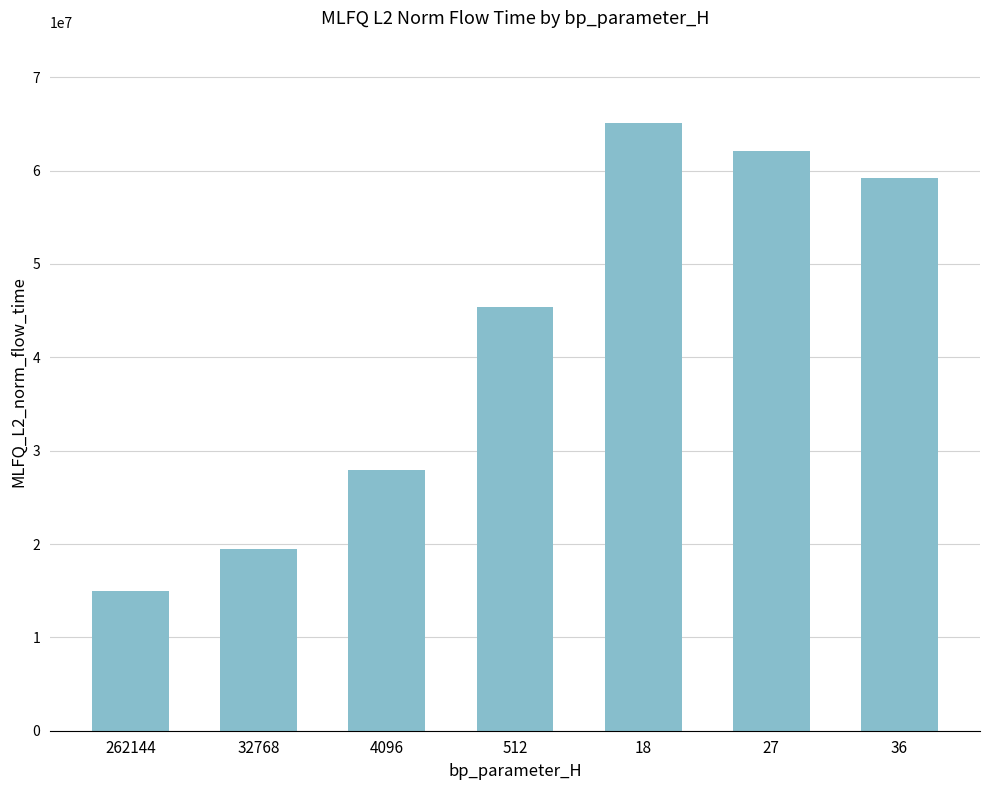

Count the number of values greater than 45356642.

4